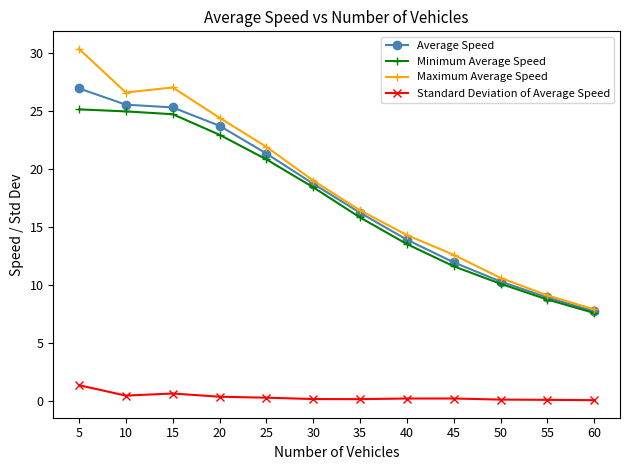

Which series has the largest range (max minus min)?

Maximum Average Speed